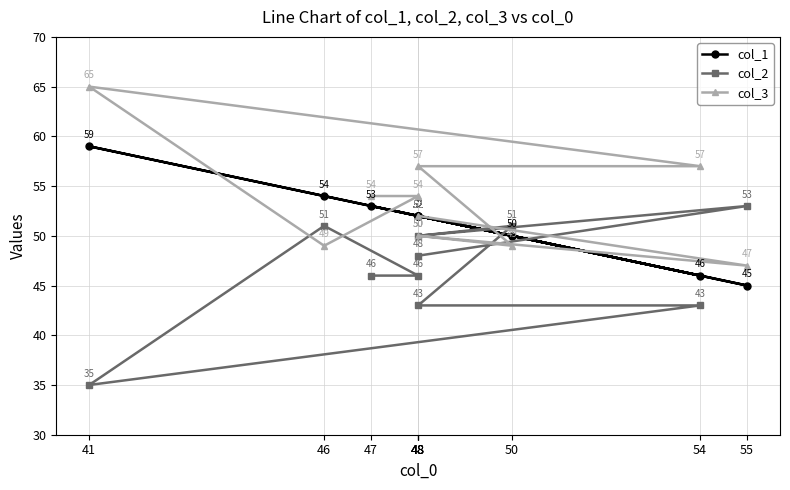

Between which two adjacent categories do col_2 and col_1 first intersect?

48 and 50